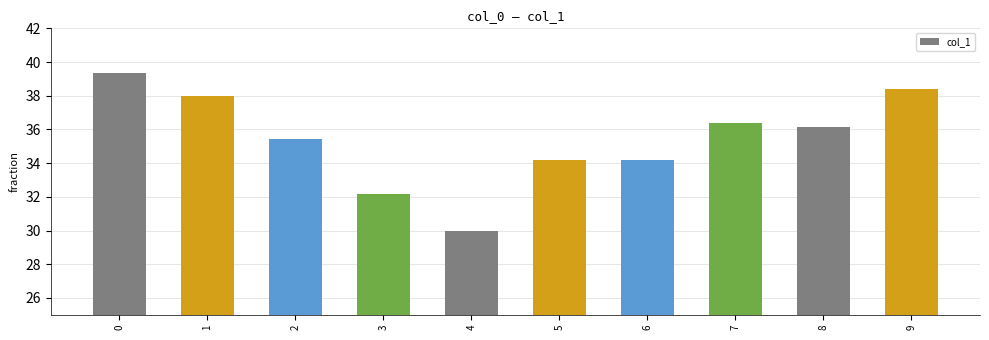

What is the change in value from 0 to 5?

-5.1